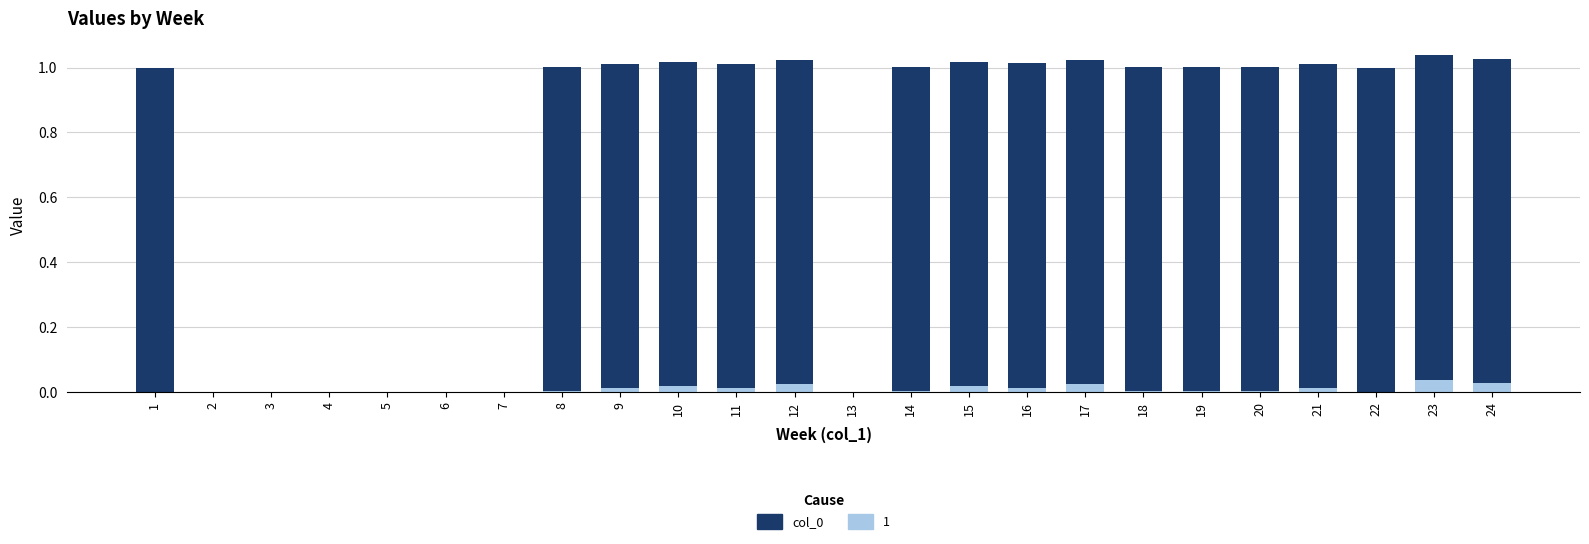

The 1 series shows 0.0 at 14. True or false?

True